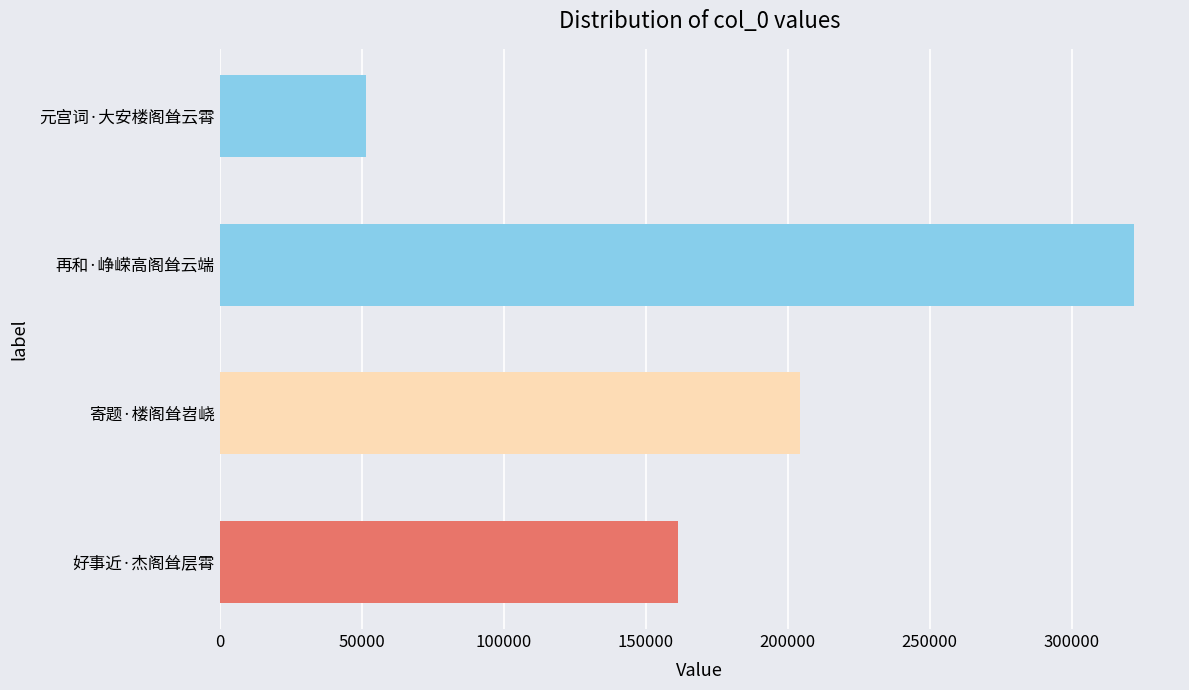

What is the change in value from 元宫词·大安楼阁耸云霄 to 再和·峥嵘高阁耸云端?

+270569